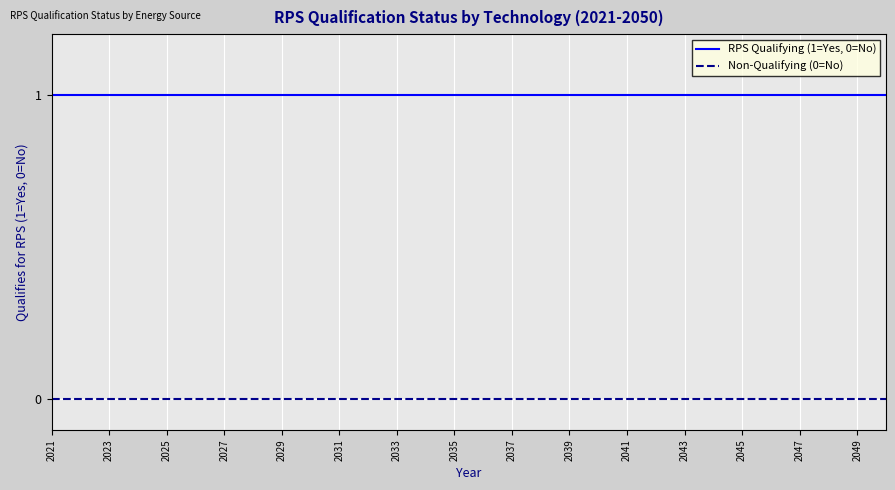

Reading left to right, list all the values displayed in this chart.

RPS Qualifying (1=Yes, 0=No): 1	1	1	1	1	1	1	1	1	1	1	1	1	1	1	1	1	1	1	1	1	1	1	1	1	1	1	1	1	1
Non-Qualifying (0=No): 0	0	0	0	0	0	0	0	0	0	0	0	0	0	0	0	0	0	0	0	0	0	0	0	0	0	0	0	0	0